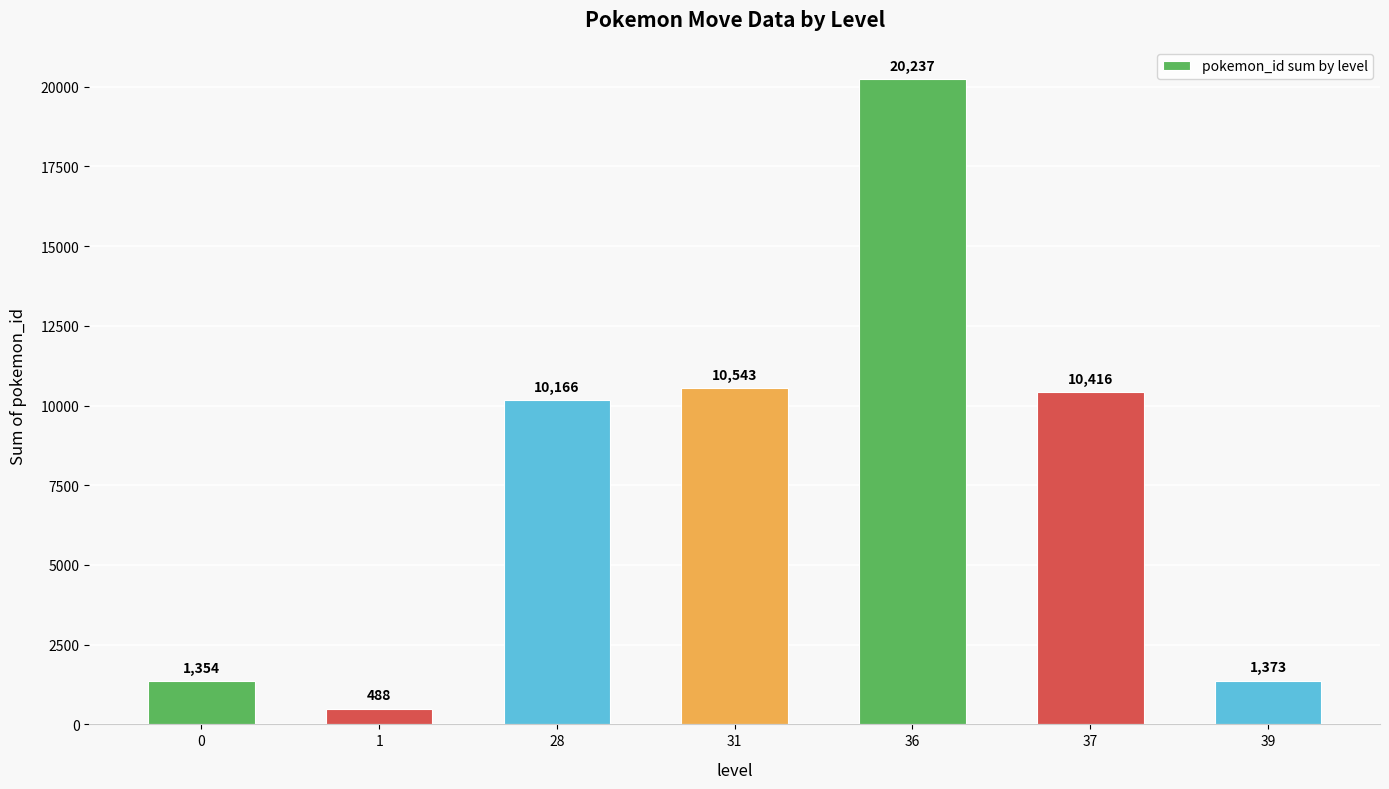

What is the minimum value shown in the chart?

488